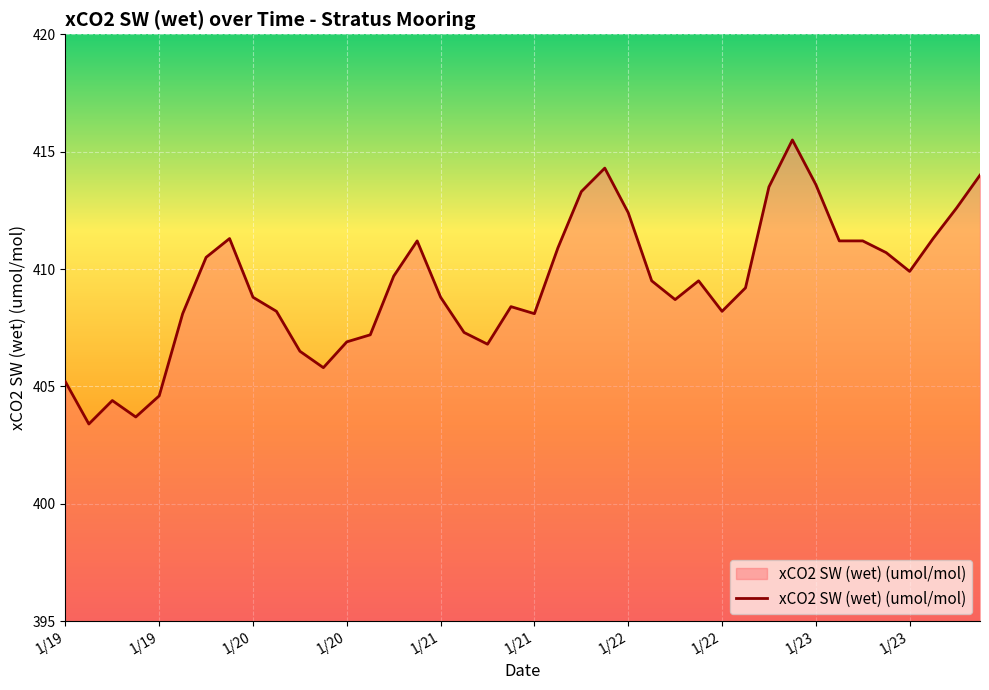

What is the difference between the maximum and minimum values?

12.1